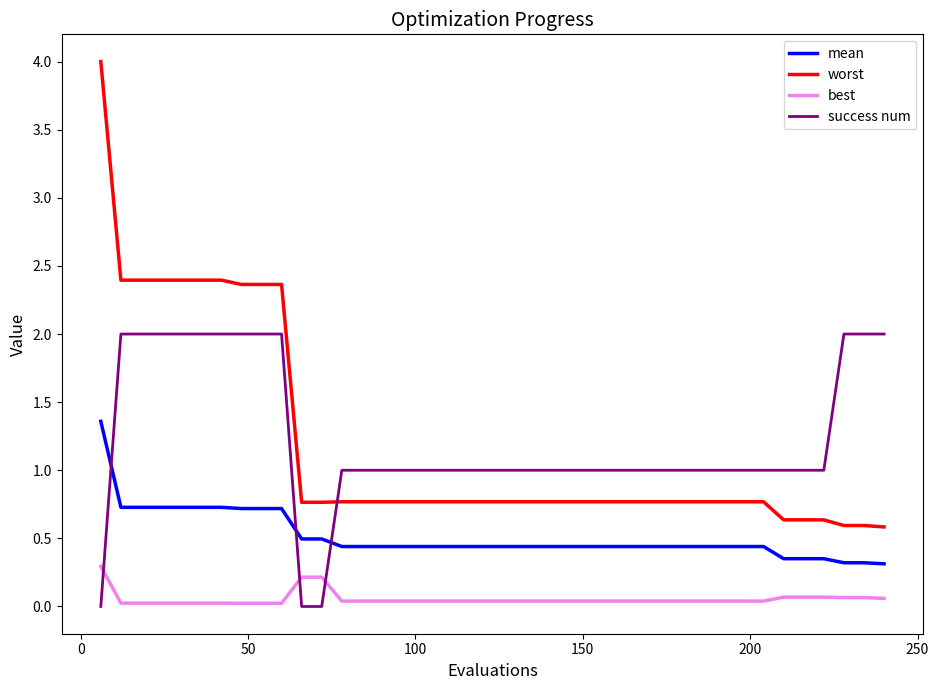

Which series has the largest range (max minus min)?

worst